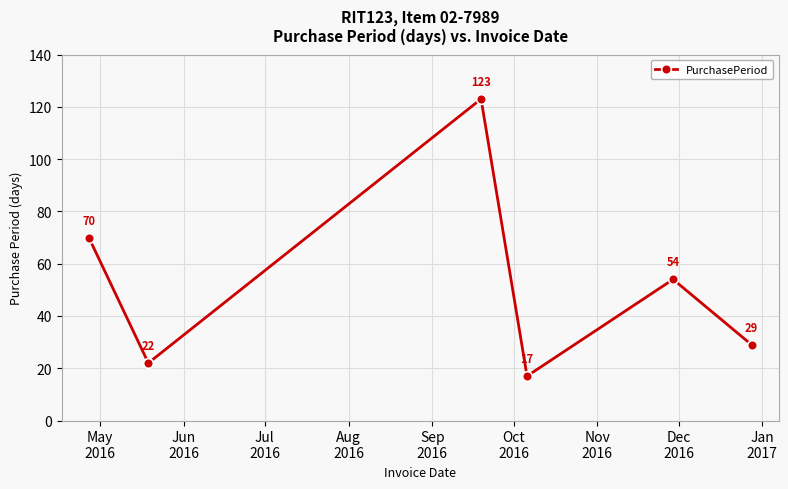

What is the sum of all values?

315